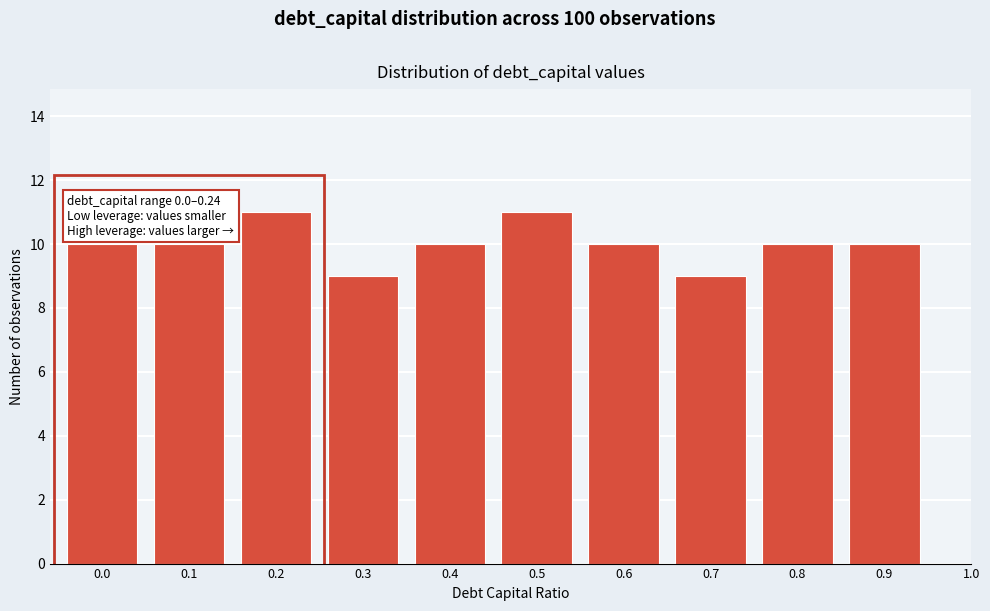

Reading right to left, transcribe all the data shown in this chart.

1.0=0	0.9=10	0.8=10	0.7=9	0.6=10	0.5=11	0.4=10	0.3=9	0.2=11	0.1=10	0.0=10